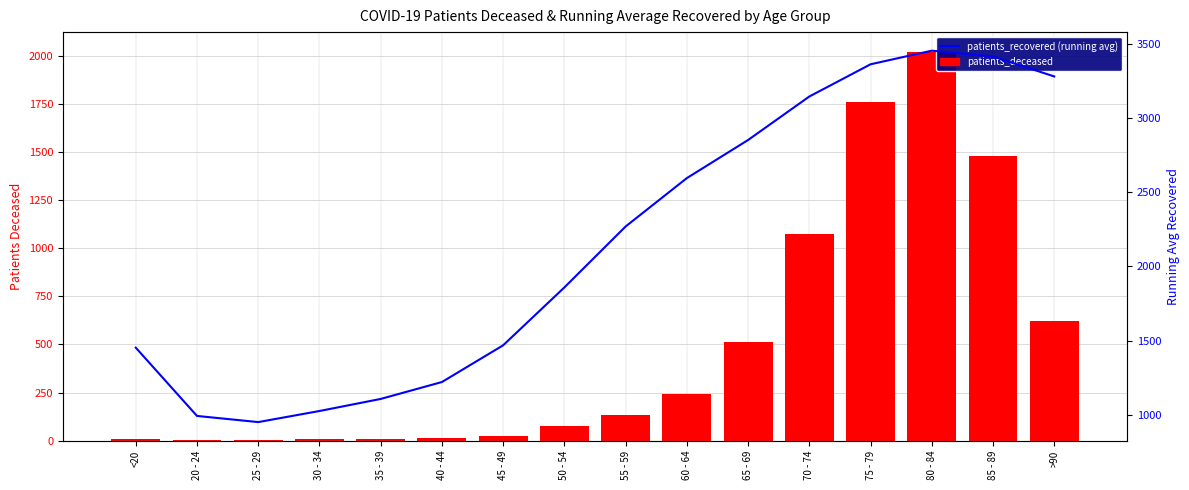

Reading left to right, transcribe all the data shown in this chart.

patients_deceased: <20=6.0	20 - 24=3.0	25 - 29=2.0	30 - 34=11.0	35 - 39=10.0	40 - 44=13.0	45 - 49=26.0	50 - 54=77.0	55 - 59=131.0	60 - 64=243.0	65 - 69=514.0	70 - 74=1074.0	75 - 79=1759.0	80 - 84=2022.0	85 - 89=1479.0	>90=622.0
patients_recovered (running avg): <20=1453.0	20 - 24=993.0	25 - 29=951.7	30 - 34=1026.2	35 - 39=1107.6	40 - 44=1221.5	45 - 49=1469.0	50 - 54=1858.8	55 - 59=2269.2	60 - 64=2595.1	65 - 69=2851.7	70 - 74=3144.7	75 - 79=3361.8	80 - 84=3453.4	85 - 89=3414.3	>90=3280.0